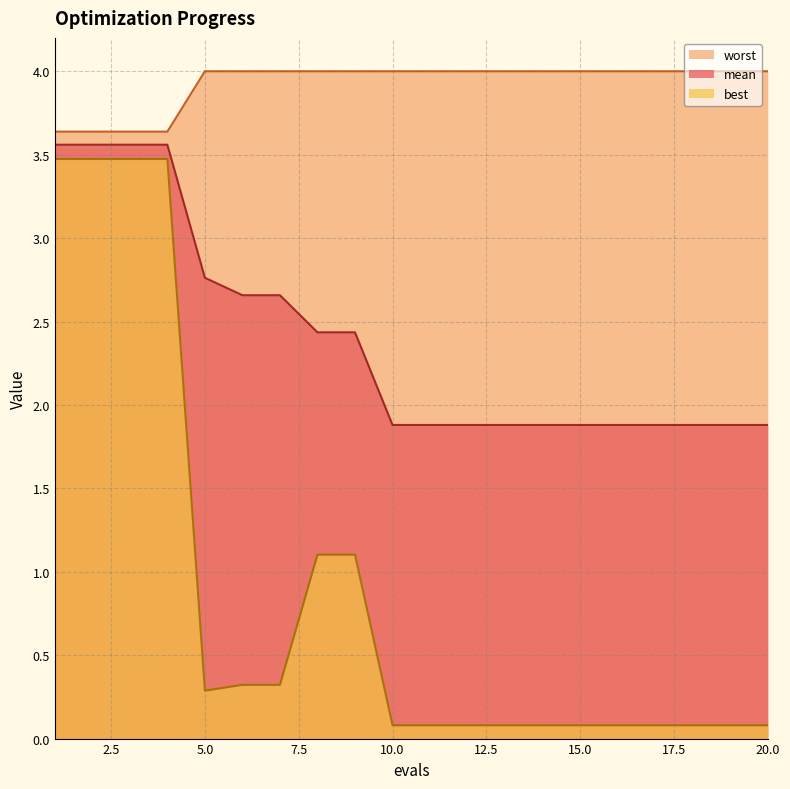

True or false: mean has more than 1 interior local peaks.

False